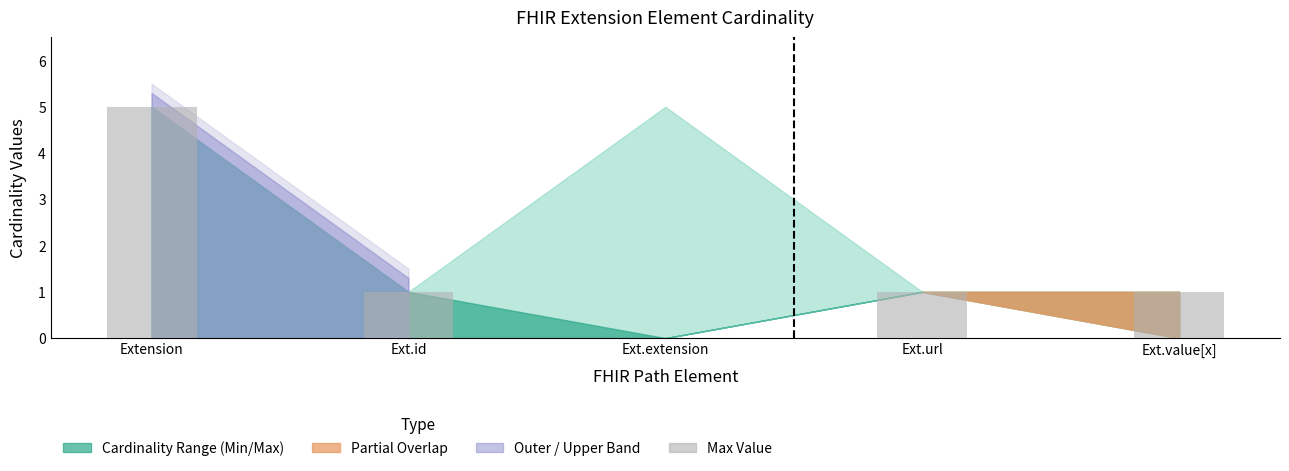

What is the ratio of the value at Extension to the value at Ext.value[x]?

5.0